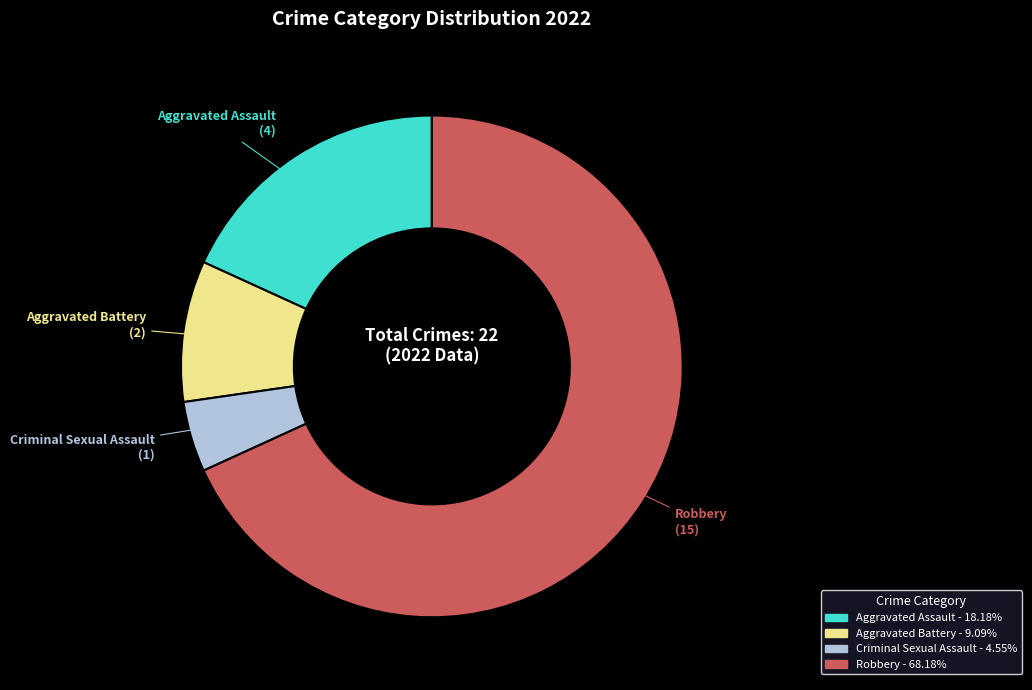

Which has a higher value, Aggravated Battery or Robbery?

Robbery